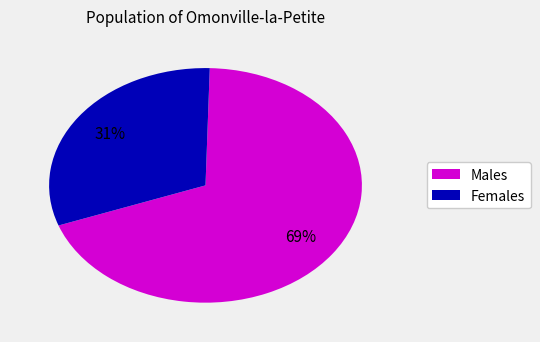

How many slices are in this pie chart?

2